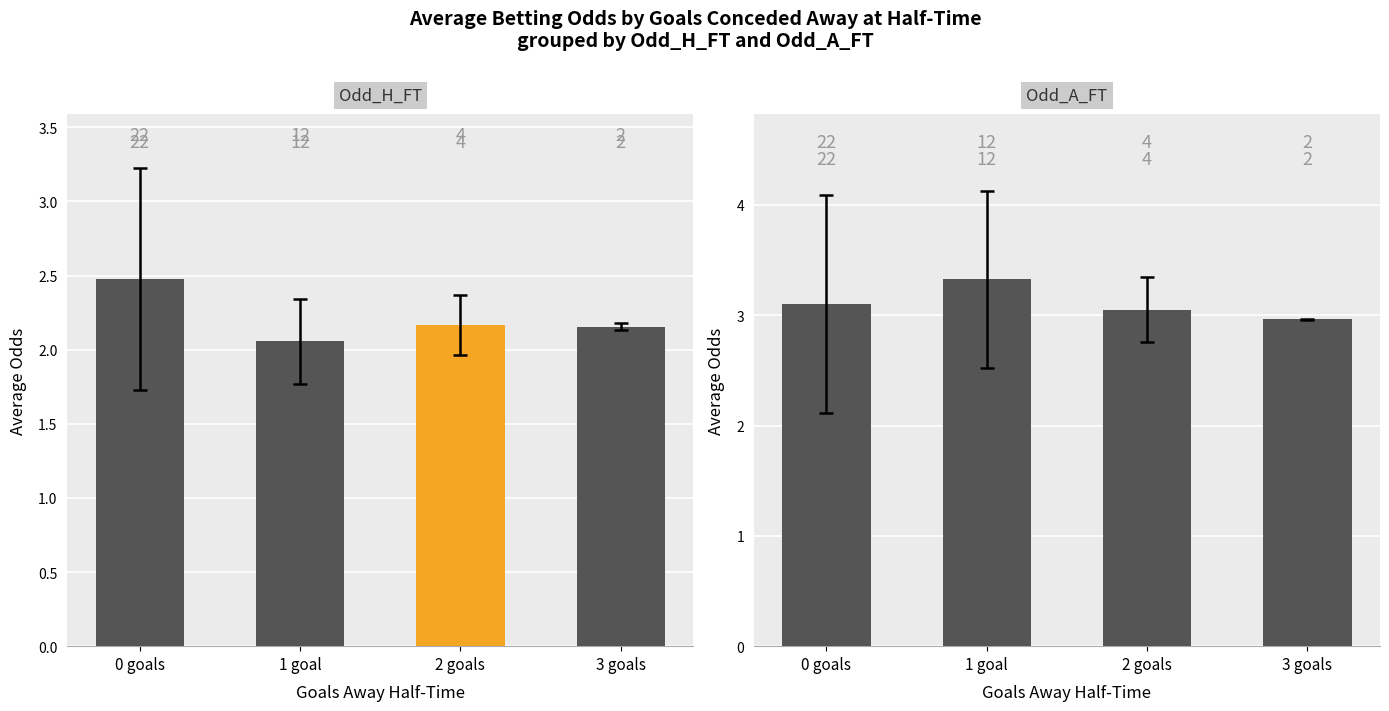

What is the value of the Odd_A_FT bar at the 1st from the left?

3.1